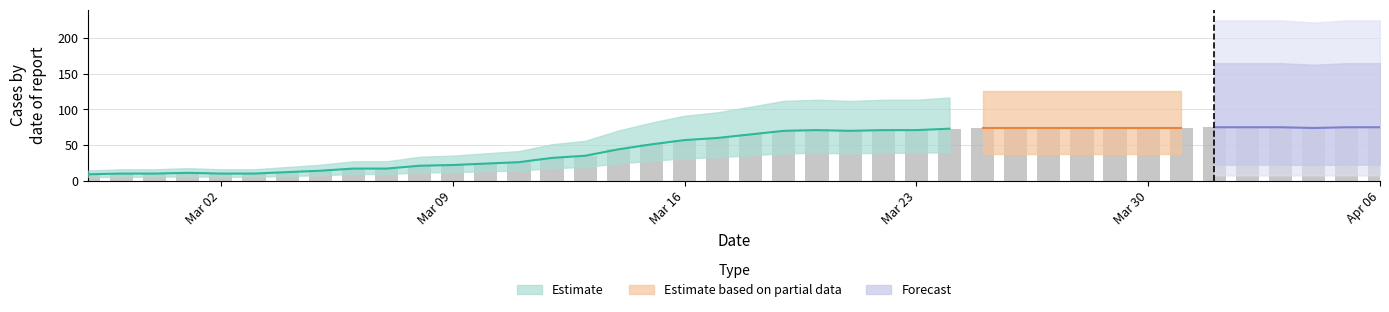

Which has a higher value, 2020-02-29 or 2020-03-05?

2020-03-05